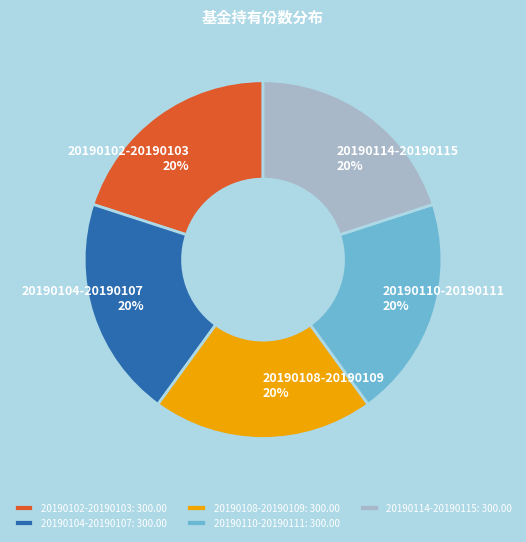

What percentage is the 20190104-20190107 slice, to the nearest percent?

20%